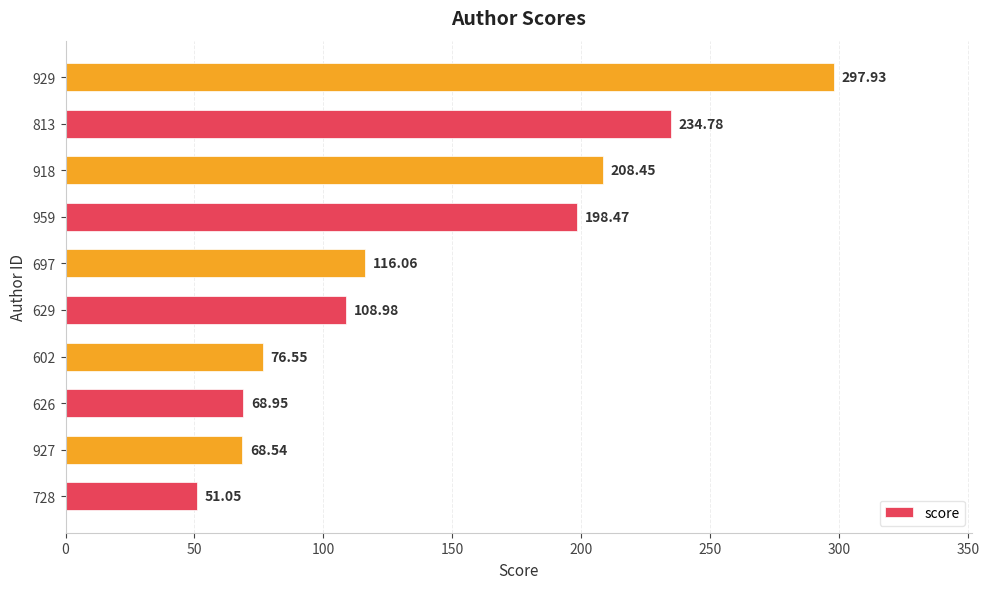

List the labels in order of value, largest first.

929, 813, 918, 959, 697, 629, 602, 626, 927, 728